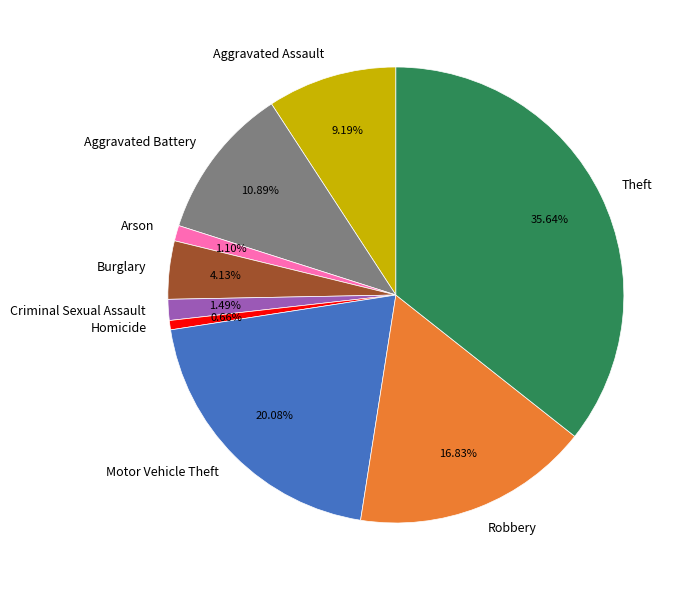

To the nearest percent, what is the combined percentage of Arson and Motor Vehicle Theft?

21%